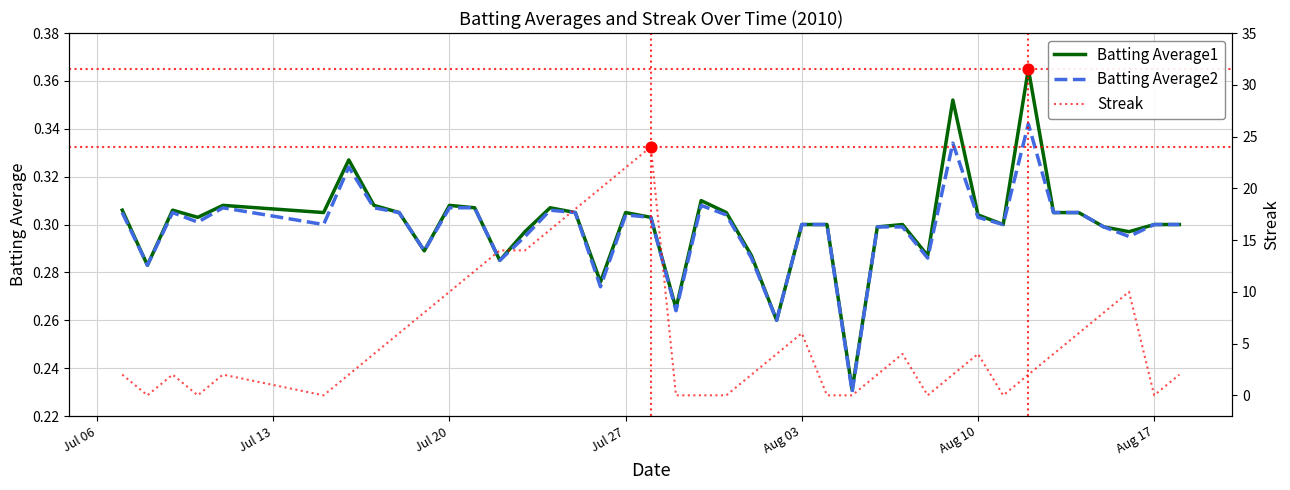

Which series has the widest spread of Y values?

Streak